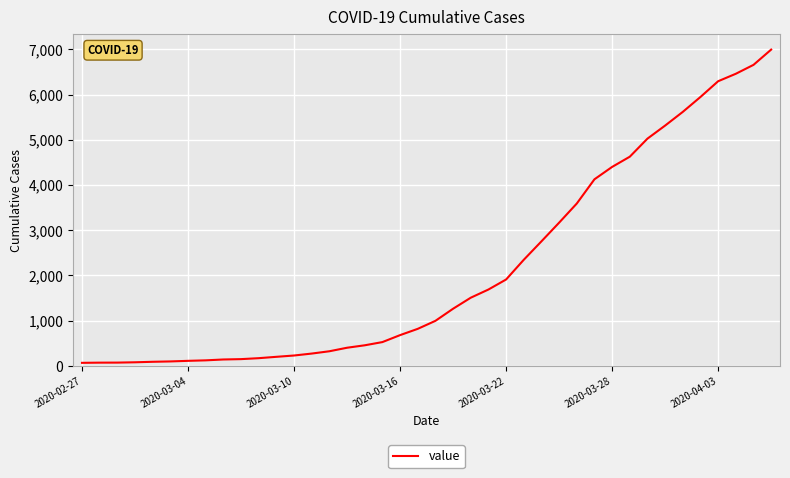

What is the average value?

2142